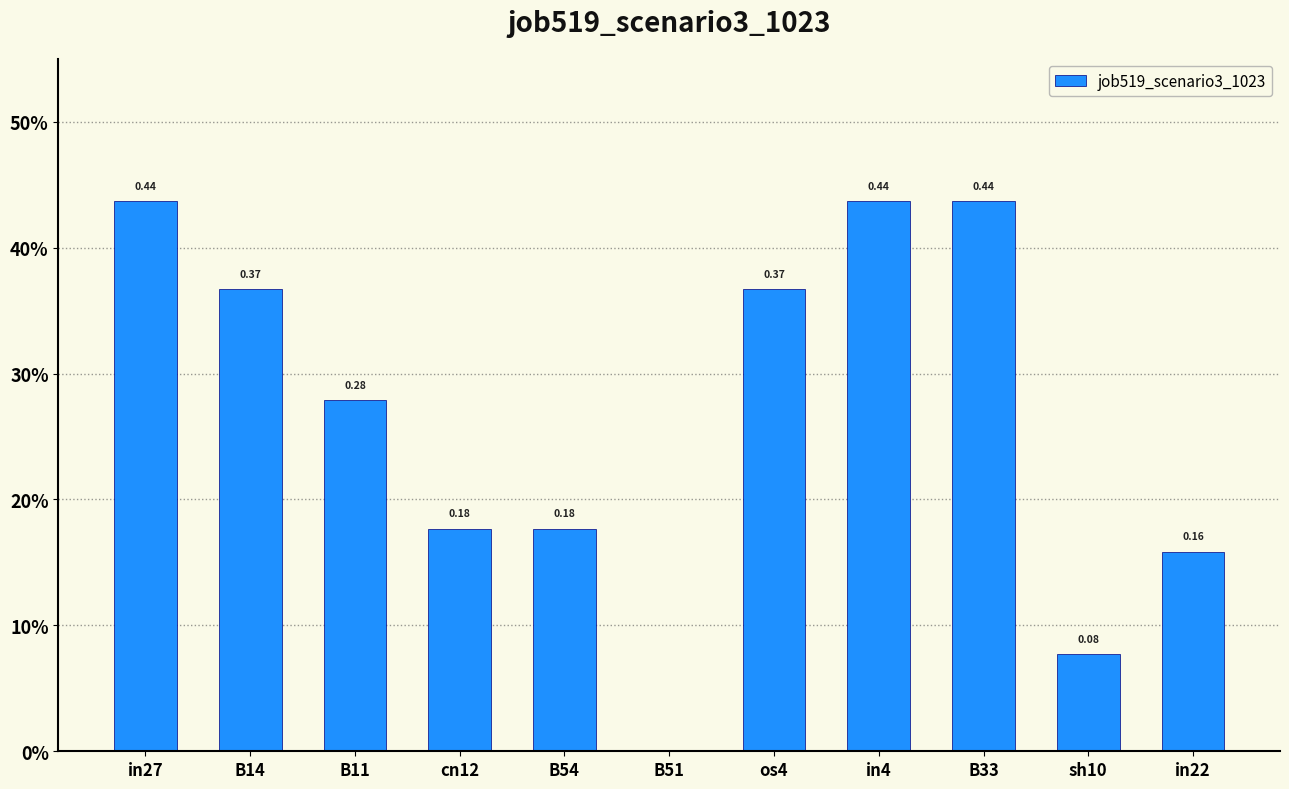

Does the chart contain stacked bars?

No